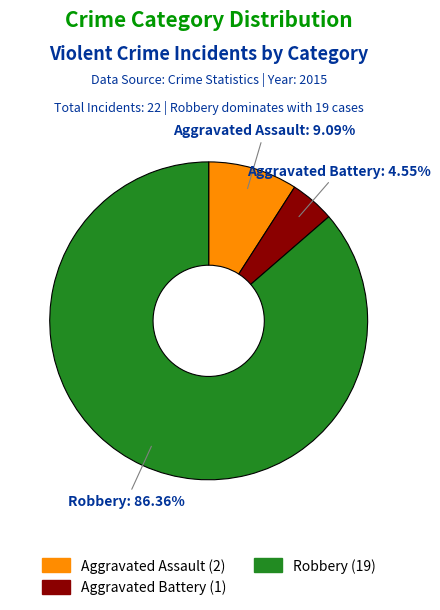

Is there a majority slice in this chart?

Yes